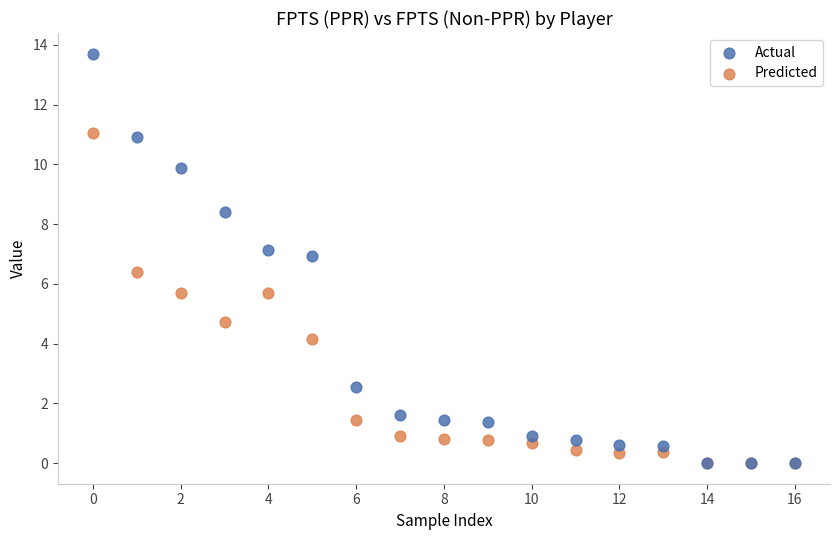

Which series reaches the maximum Y coordinate?

Actual